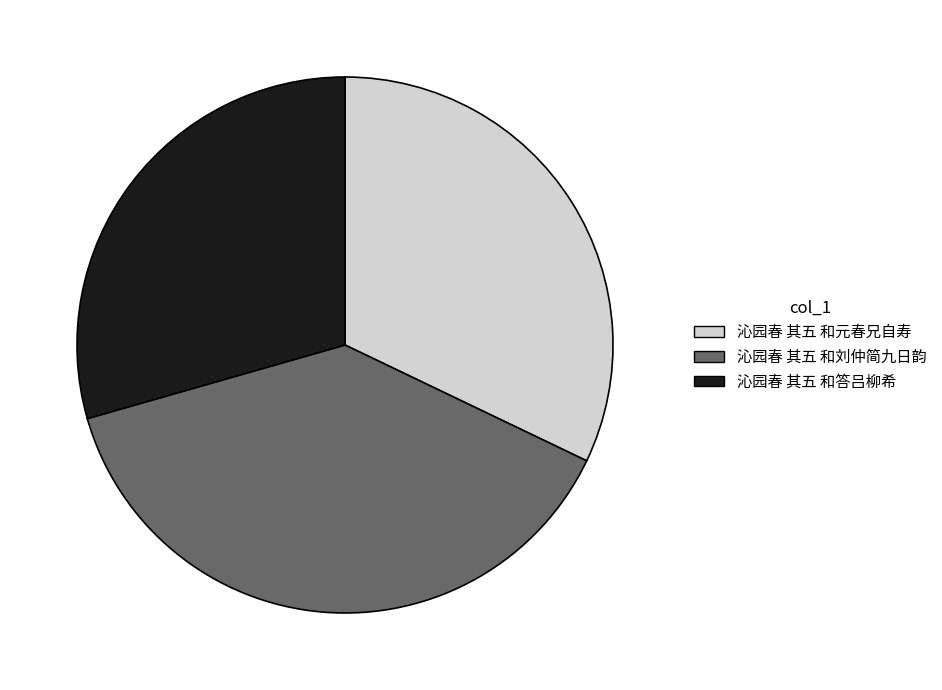

Do 沁园春 其五 和元春兄自寿 and 沁园春 其五 和刘仲简九日韵 together represent more than half of the pie?

Yes